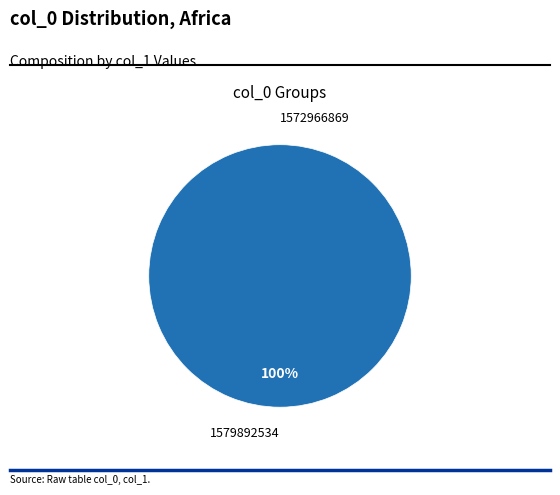

Between 1579892534 and 1572966869, which is larger?

1579892534